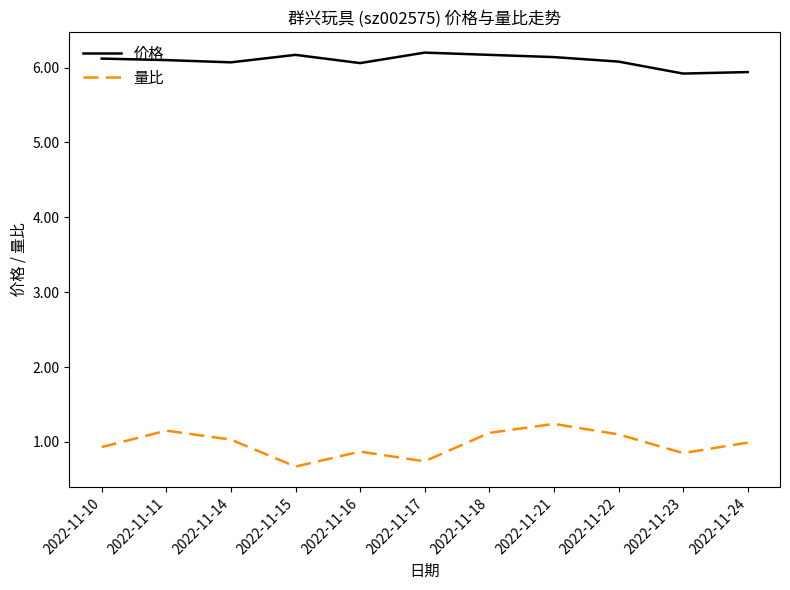

Is it true that 量比 equals 1.9 at 2022-11-18?

False